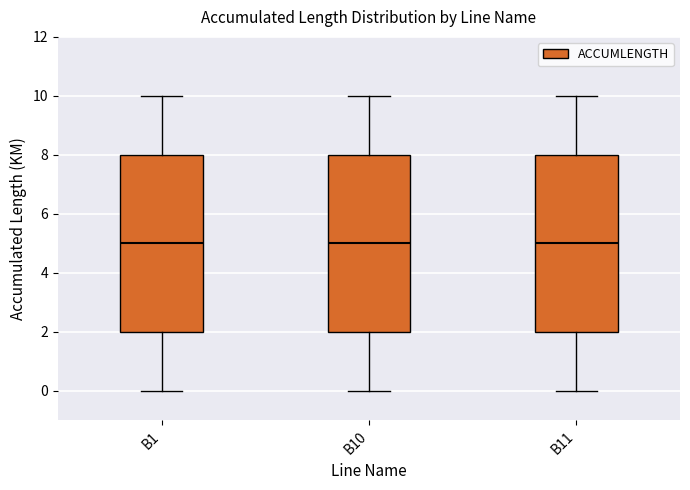

Where does the upper whisker of the box for B10 end on the y-axis? The values are not printed on the chart, so give them approximately, as read against the axis.

10